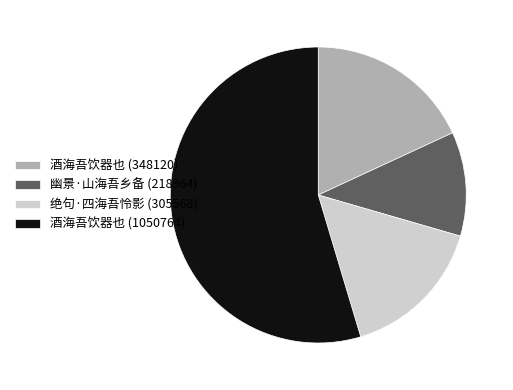

How many segments does this pie chart have?

4